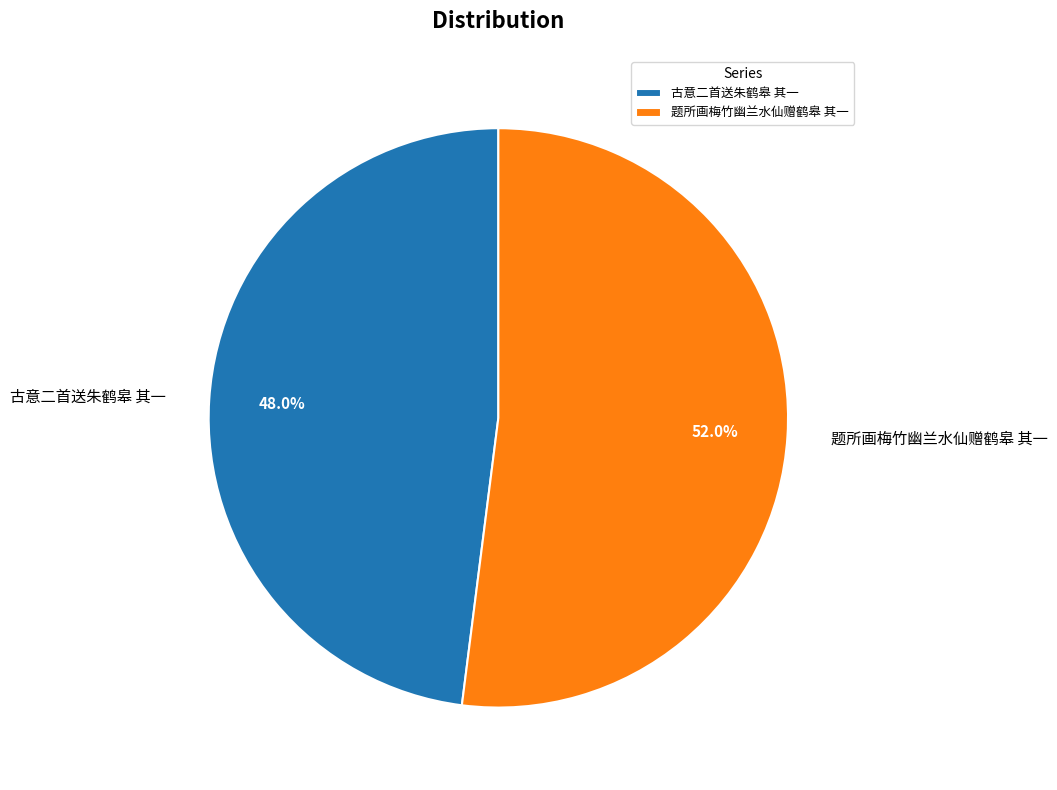

What percentage is the 古意二首送朱鹤皋 其一 slice, to the nearest percent?

48%